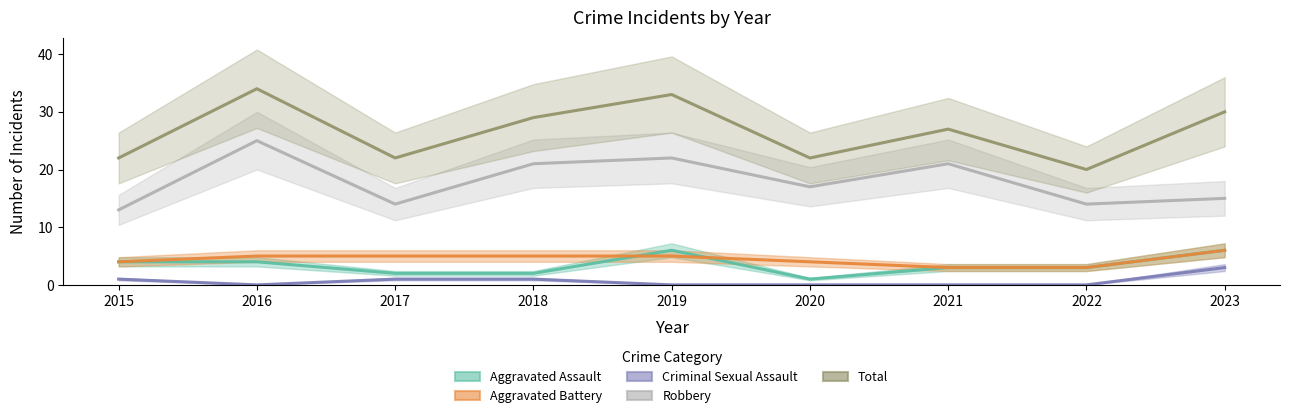

How many values in the Total series exceed 27?

4